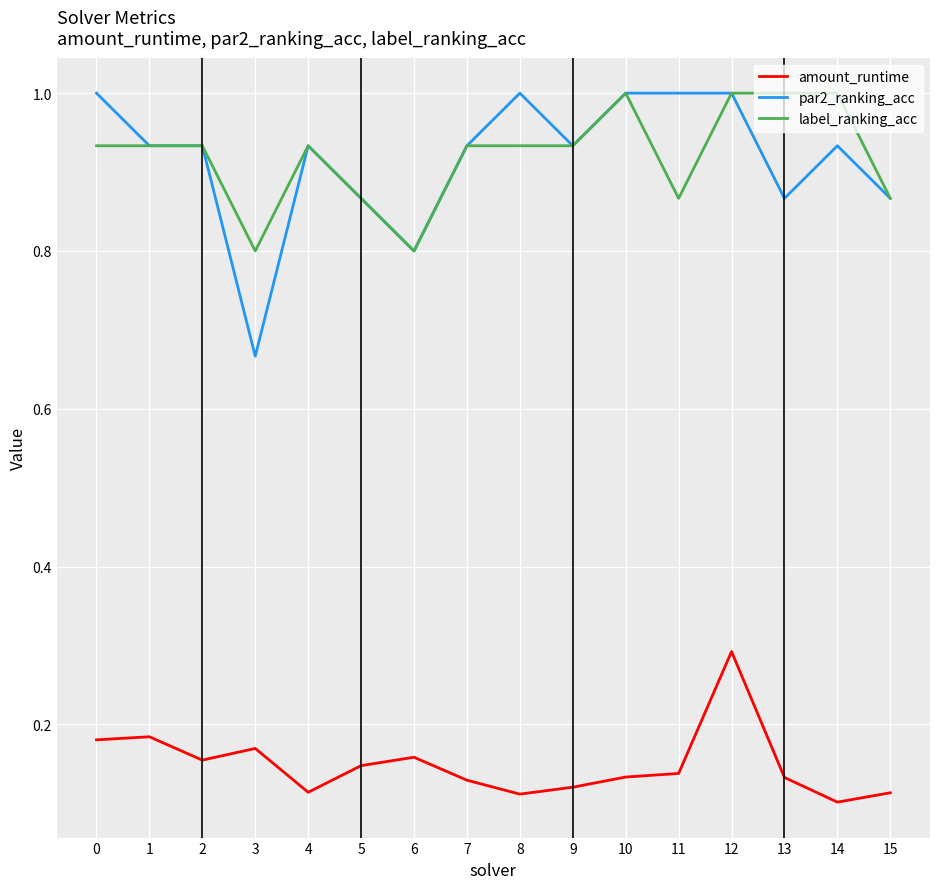

Count the number of categories in the chart.

16